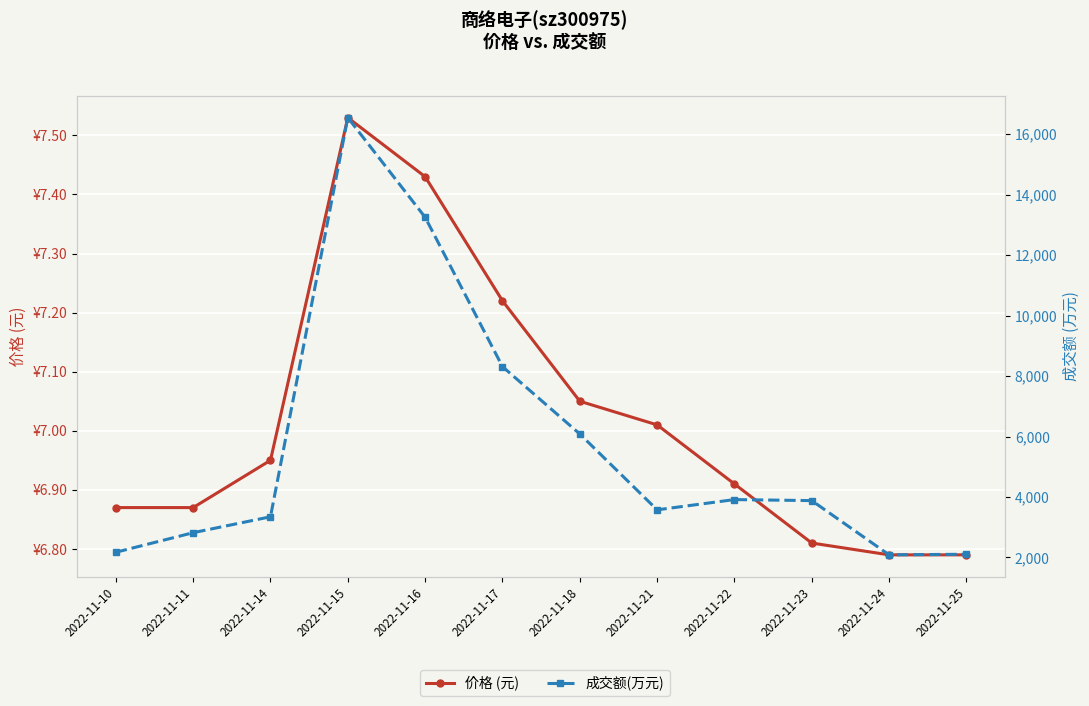

What is the value of the 价格 (元) point at the 5th from the left?

7.4